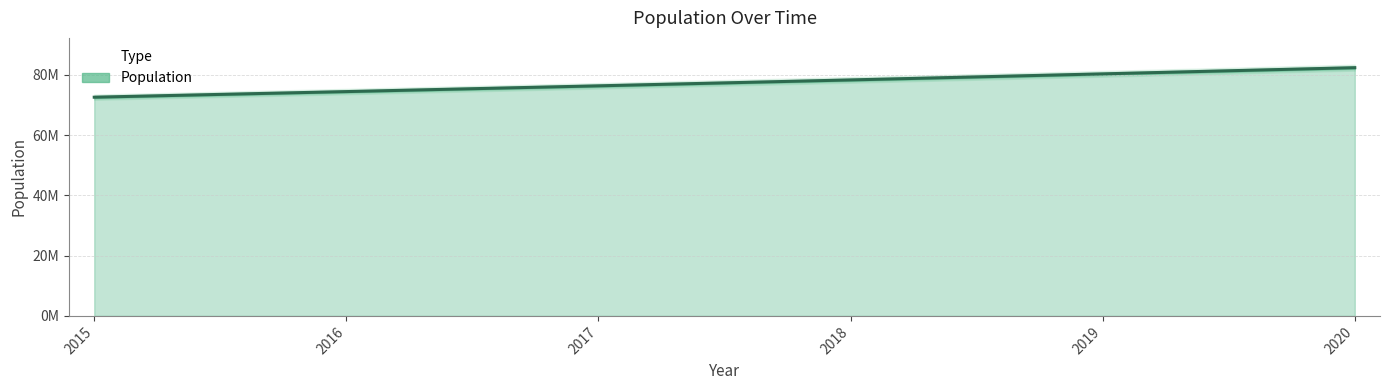

What is the change in value from 2018 to 2020?

+4064347.0